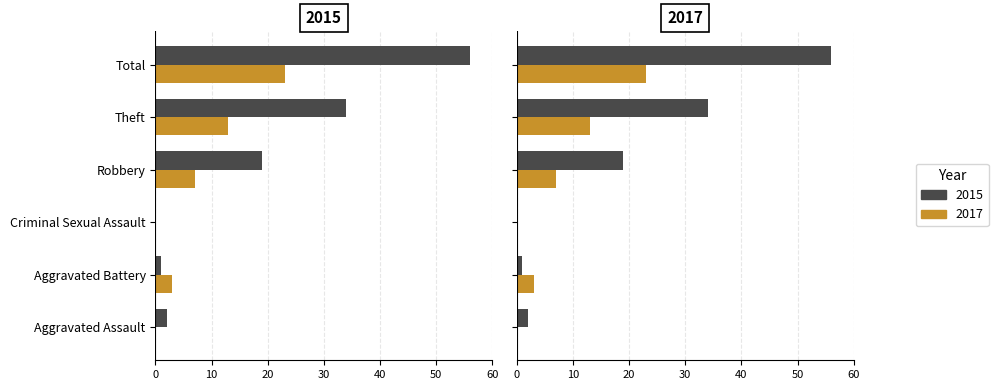

What position from the right is Robbery?

3